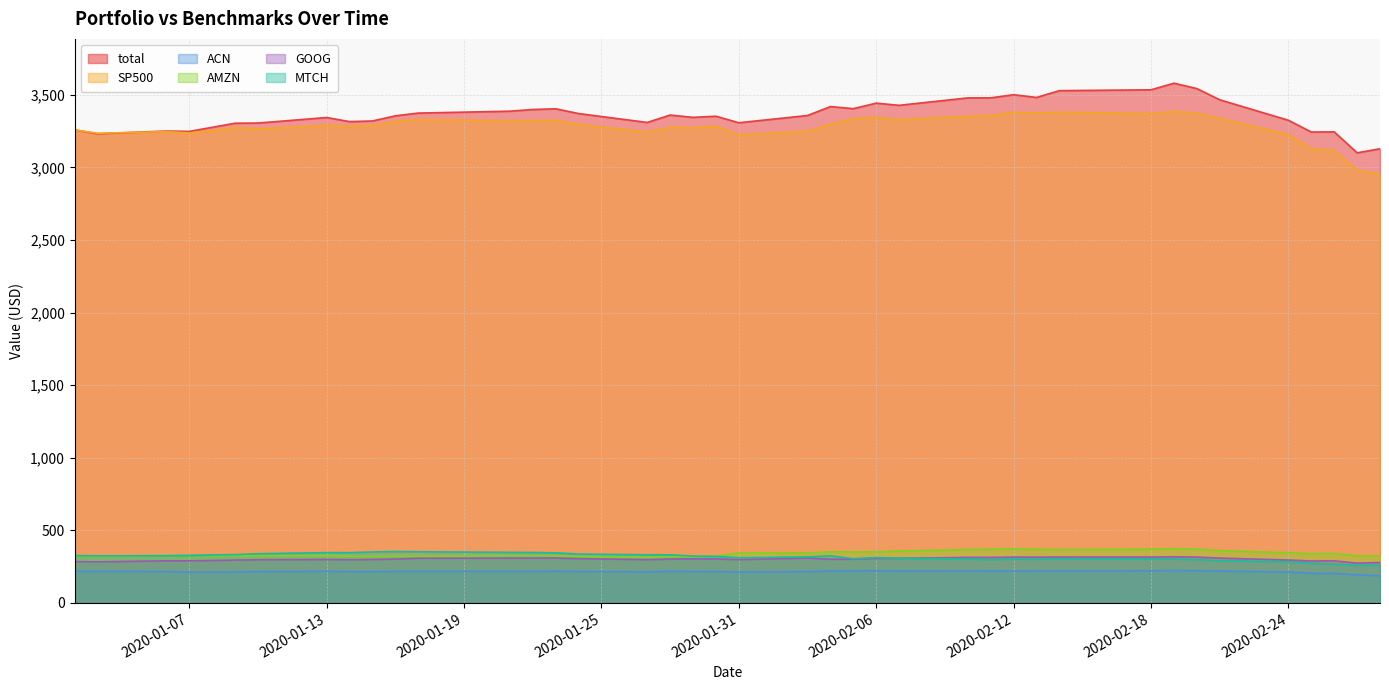

True or false: total and ACN intersect in this chart.

False